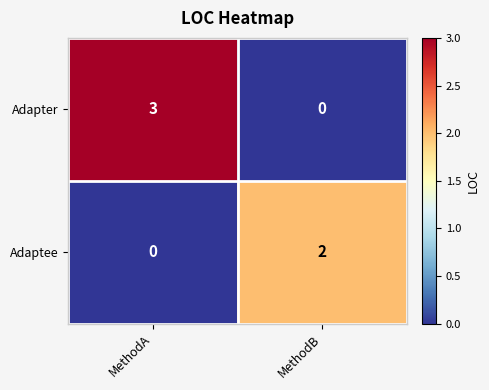

True or false: Adaptee has a value of 1 at MethodA.

False